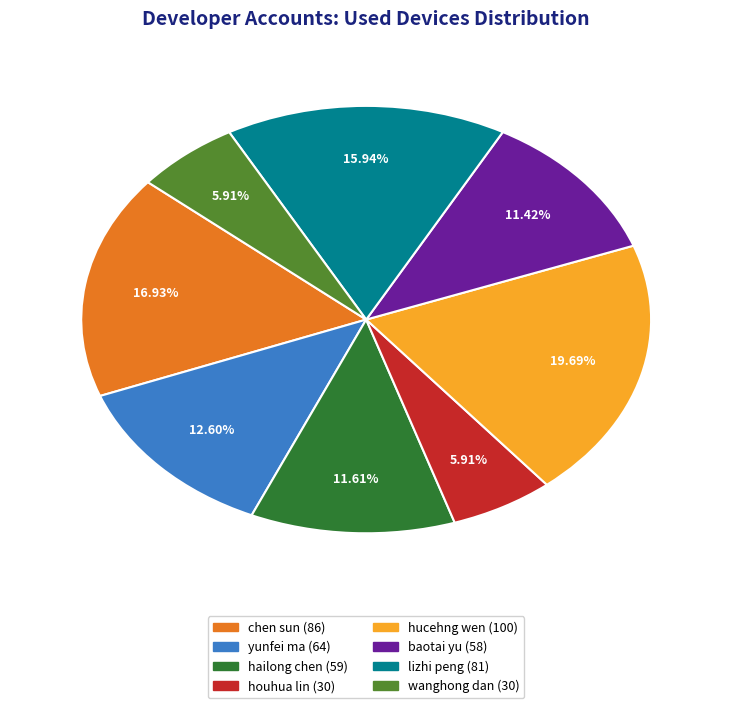

To the nearest percent, what portion does baotai yu represent?

11%